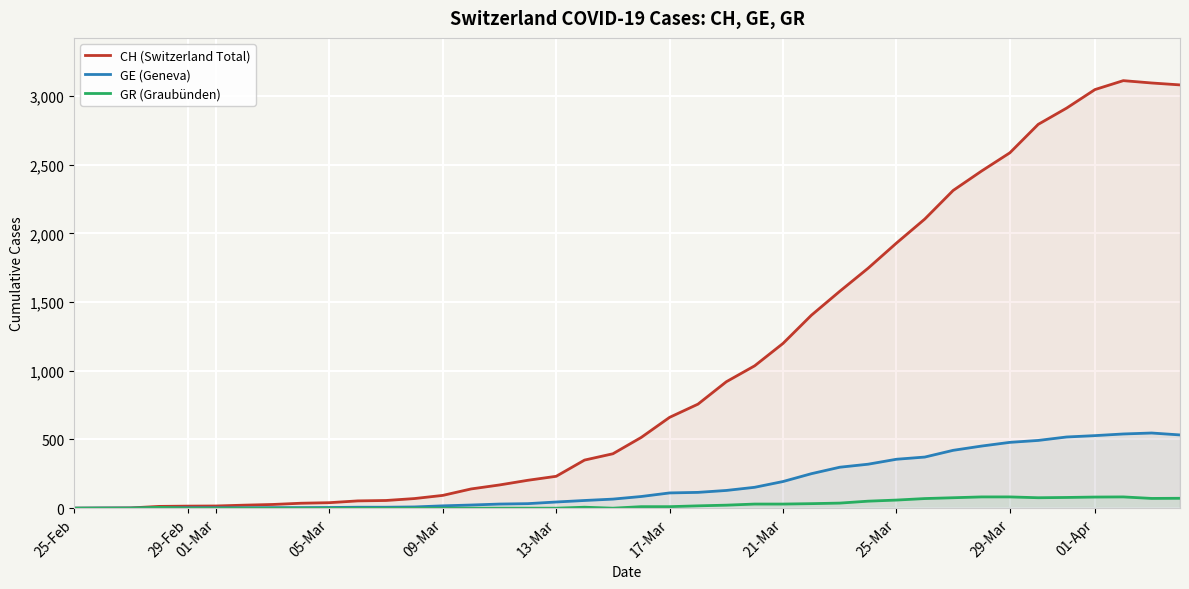

How many times do GE (Geneva) and GR (Graubünden) cross each other?

2